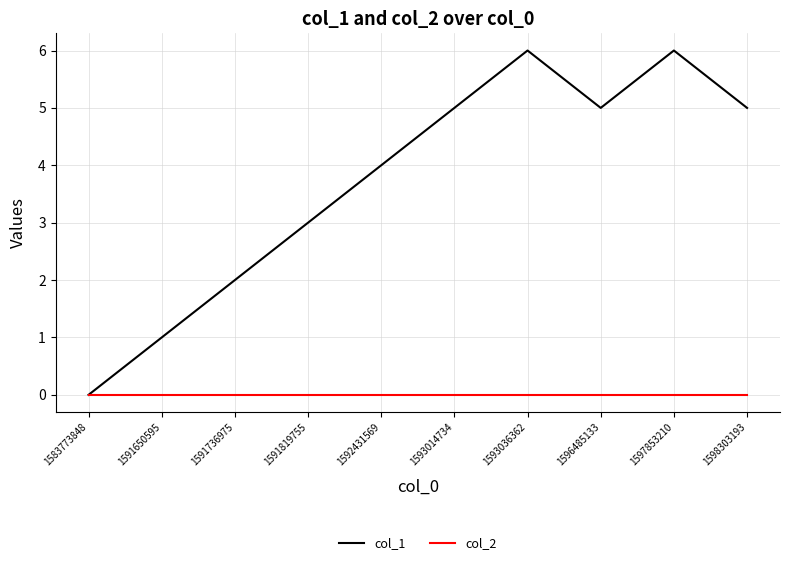

Reading left to right, transcribe all the data shown in this chart.

col_1: 0	1	2	3	4	5	6	5	6	5
col_2: 0	0	0	0	0	0	0	0	0	0